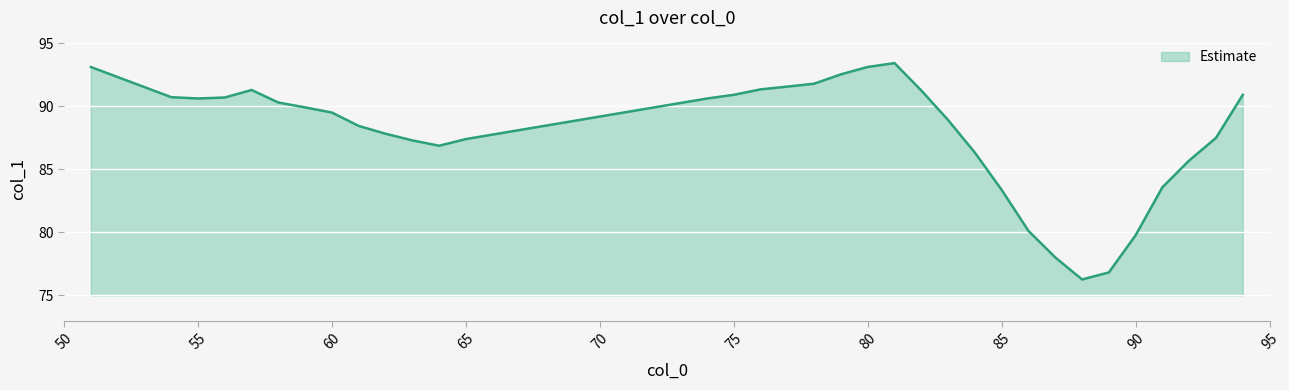

What is the maximum value shown in the chart?

93.4